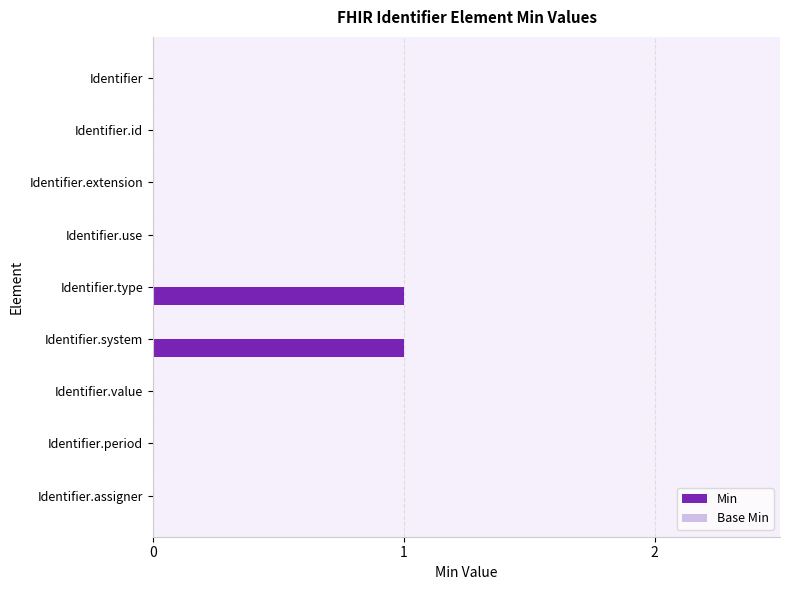

Reading top to bottom, transcribe all the data shown in this chart.

Identifier=0	Identifier.id=0	Identifier.extension=0	Identifier.use=0	Identifier.type=1	Identifier.system=1	Identifier.value=0	Identifier.period=0	Identifier.assigner=0